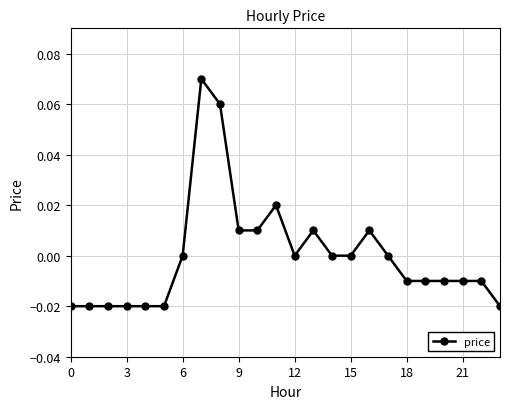

True or false: the data has more than 2 interior local peaks.

True